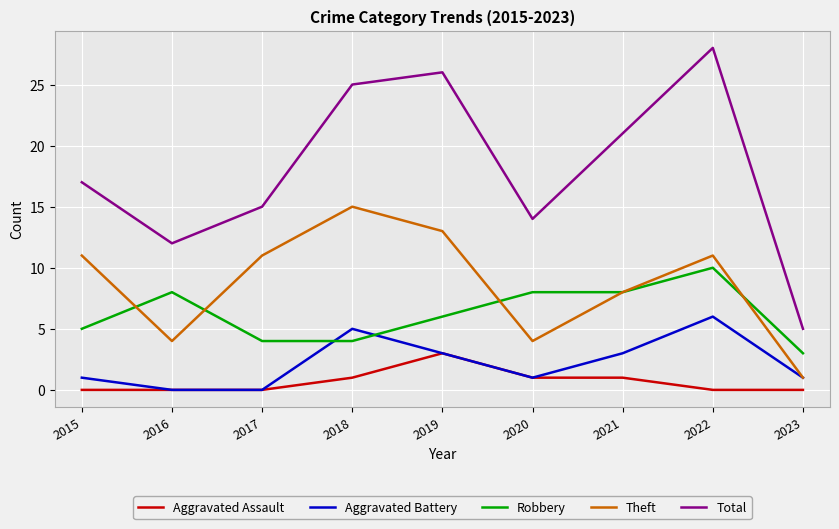

True or false: Total and Theft intersect in this chart.

False